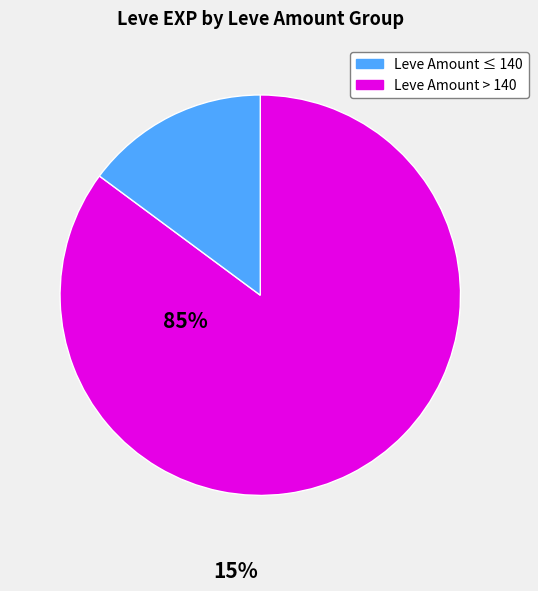

Is there any slice that represents more than half of the pie?

Yes